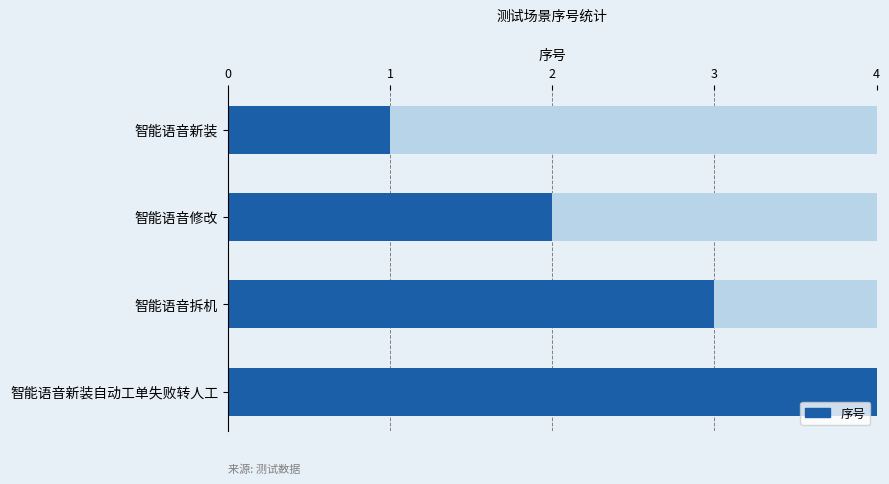

What is the difference between the second highest and minimum values?

2